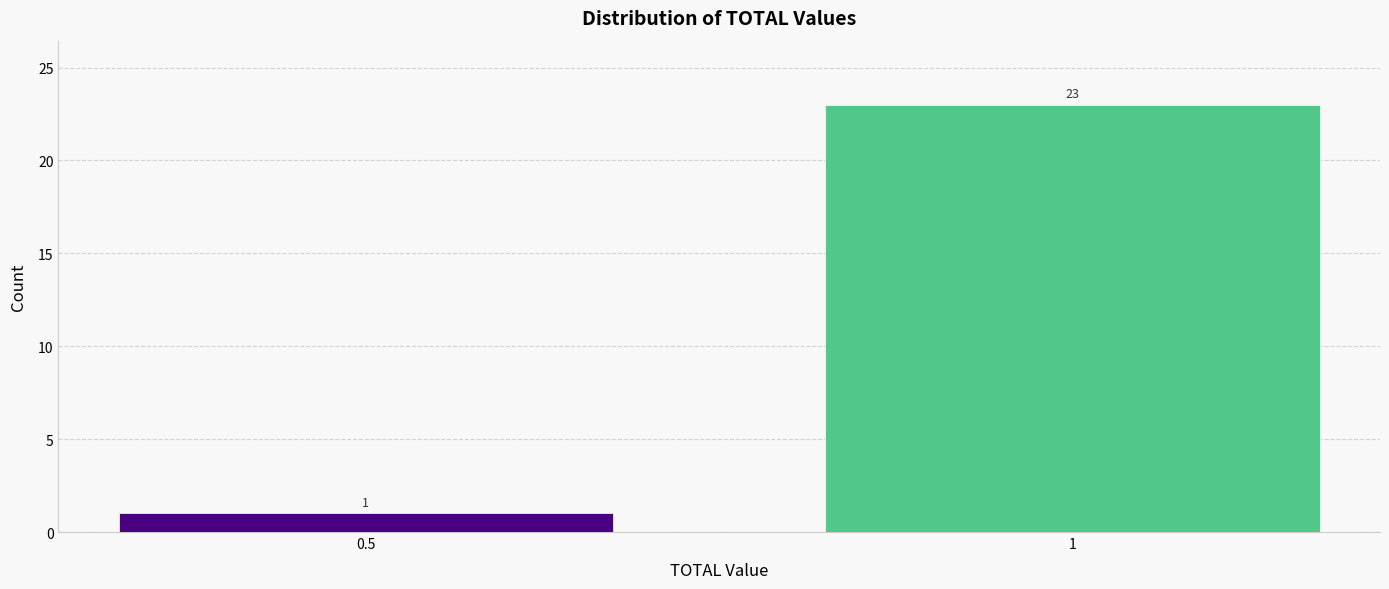

Reading left to right, list all the values displayed in this chart.

1	23